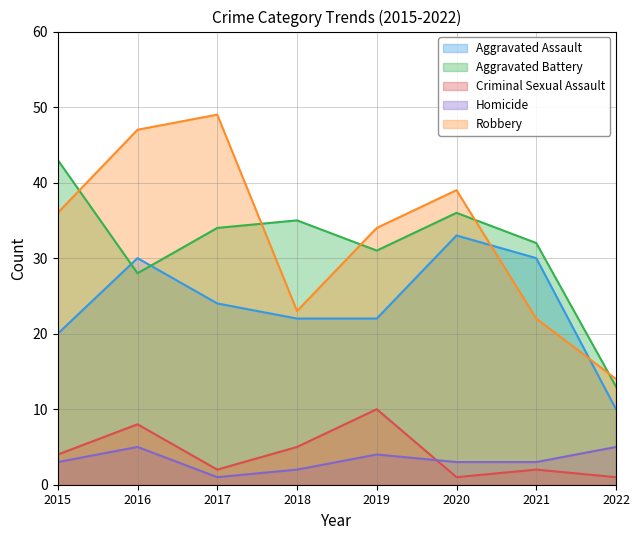

How many lines are shown in the chart?

5